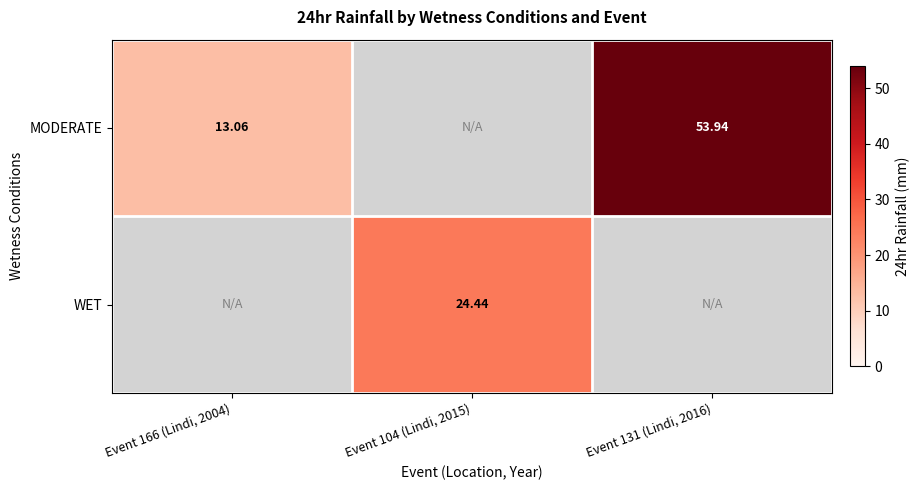

Between Event 131 (Lindi, 2016) and Event 104 (Lindi, 2015), which is larger?

Event 131 (Lindi, 2016)